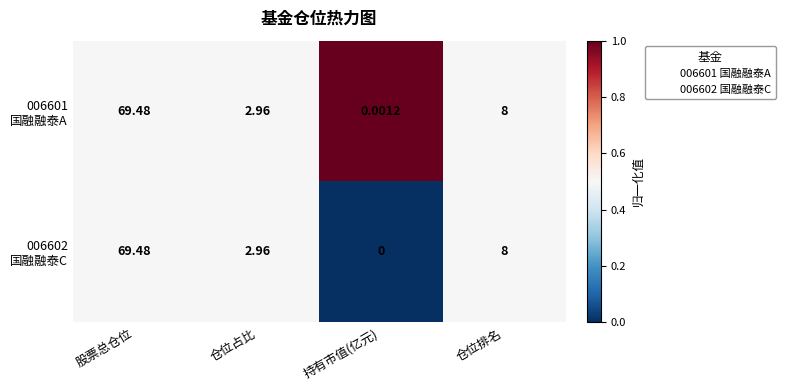

At which category is the sum across all series the highest?

股票总仓位